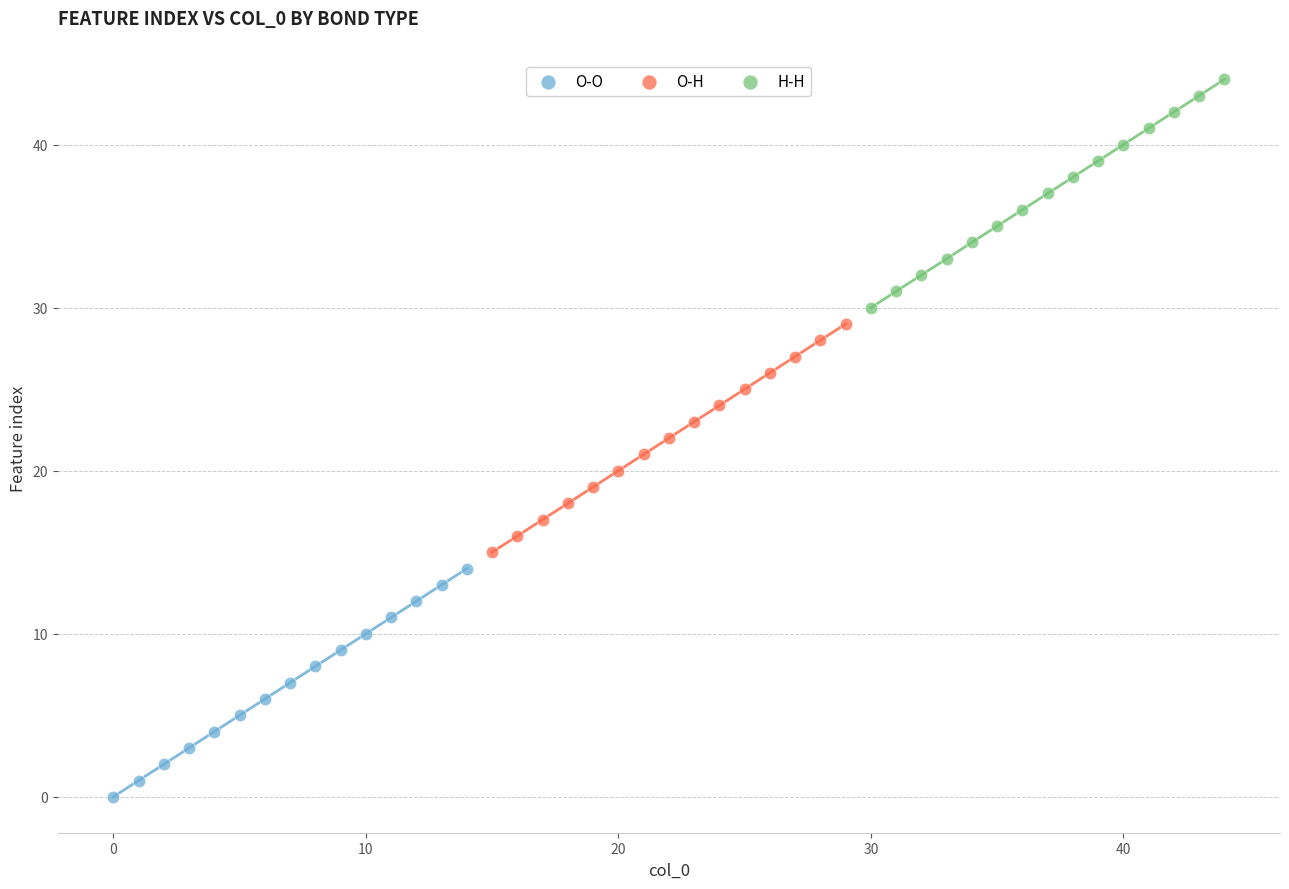

Which series reaches the maximum Y coordinate?

H-H